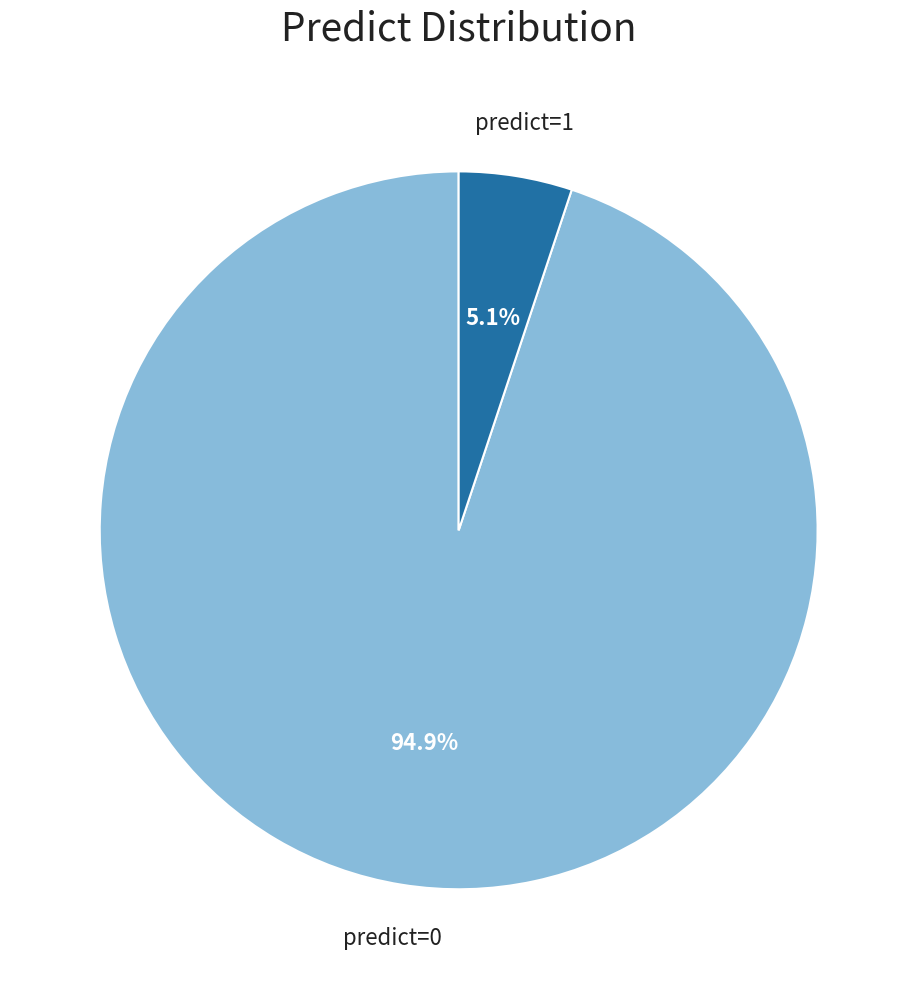

How many slices are in this pie chart?

2